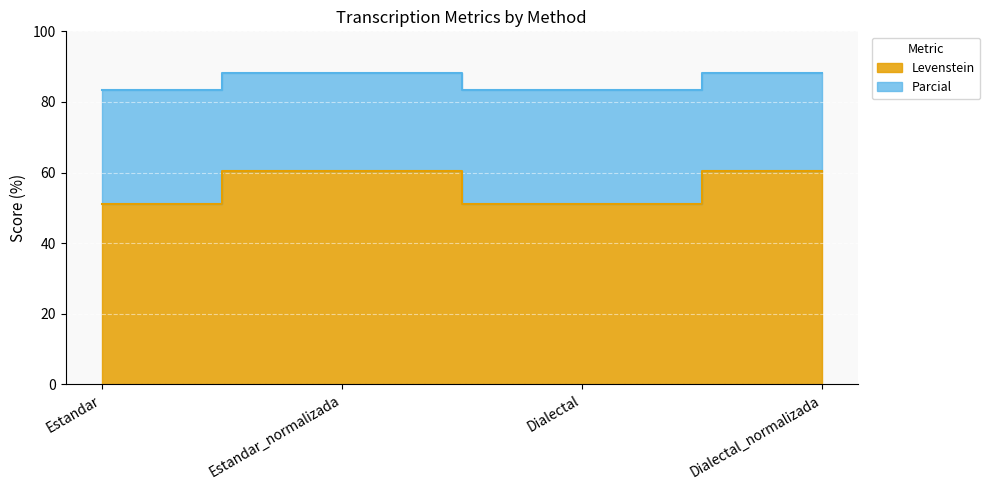

Does the chart display data point markers on the line(s)?

No